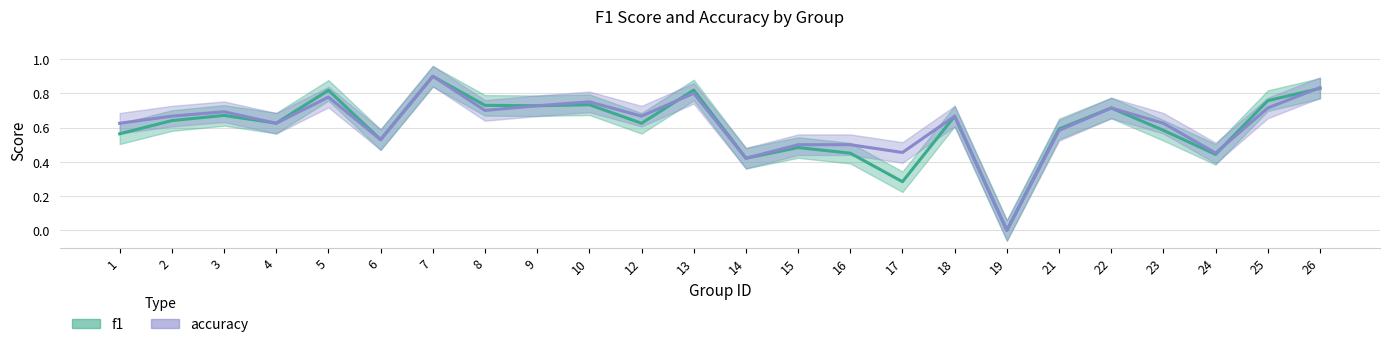

How many times do f1 and accuracy cross each other?

5